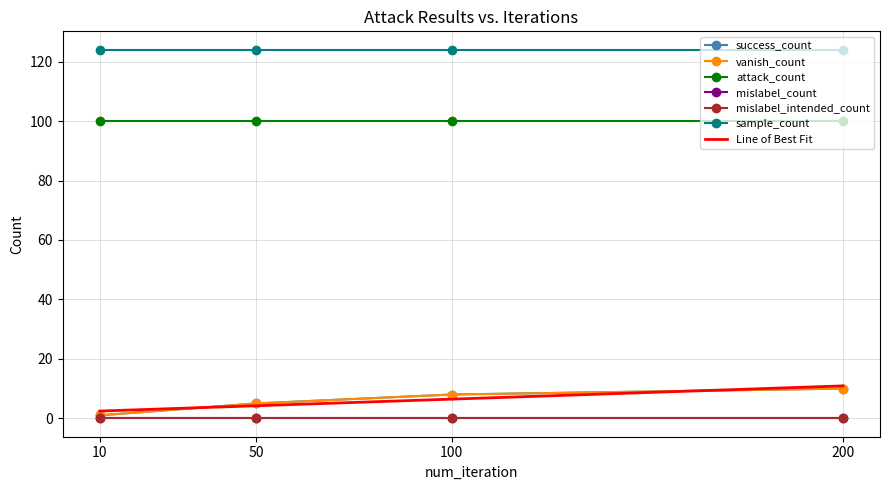

Where does the success_count series first go above 8?

200